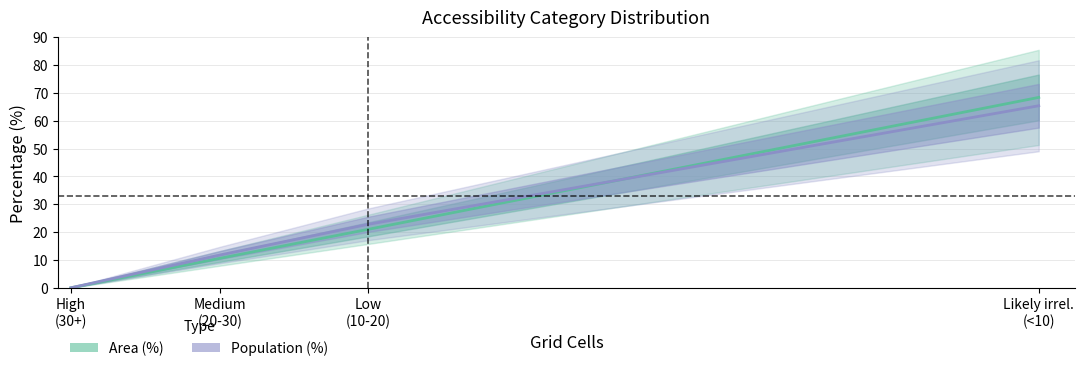

What is the spread (max minus min) of values at Low (10-20)?

1.8